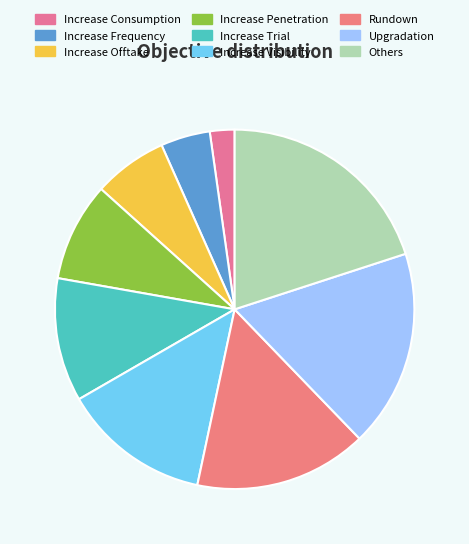

The Others slice represents 20% of the pie. True or false?

True